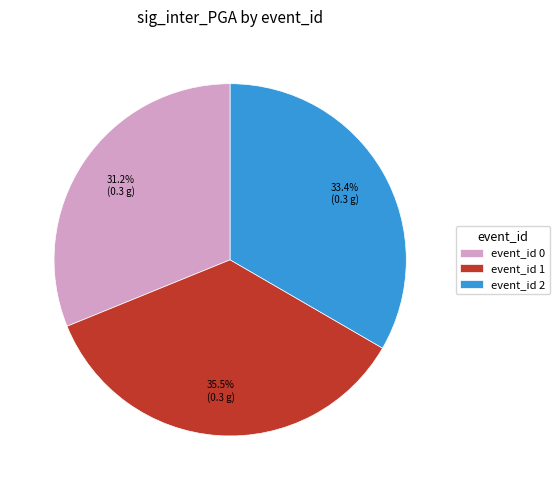

Rank the categories by value from lowest to highest.

event_id 0, event_id 2, event_id 1